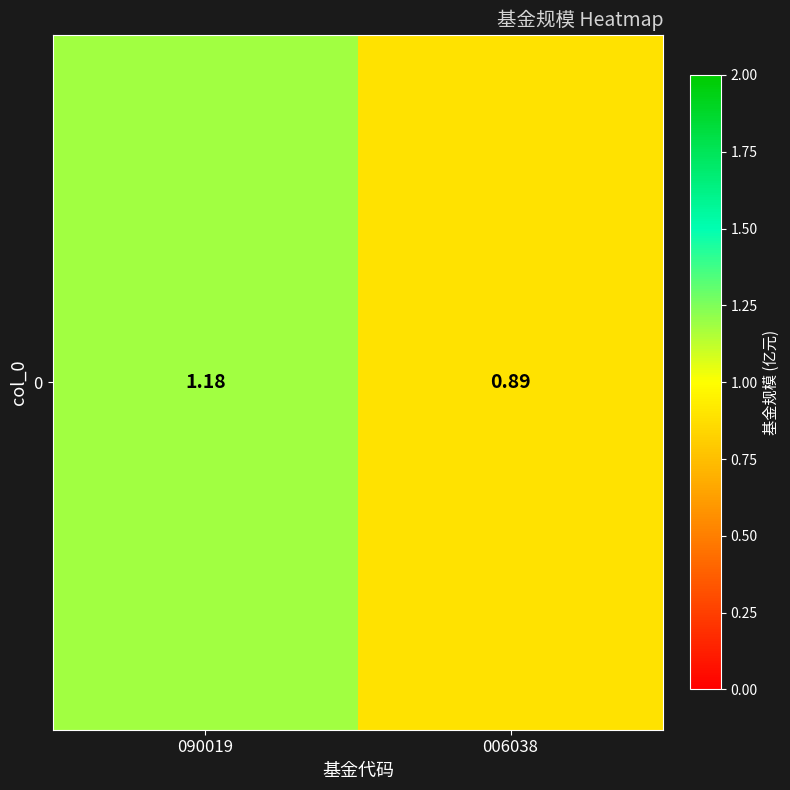

Reading left to right, what are all the values shown in this chart?

090019=1.2	006038=0.9